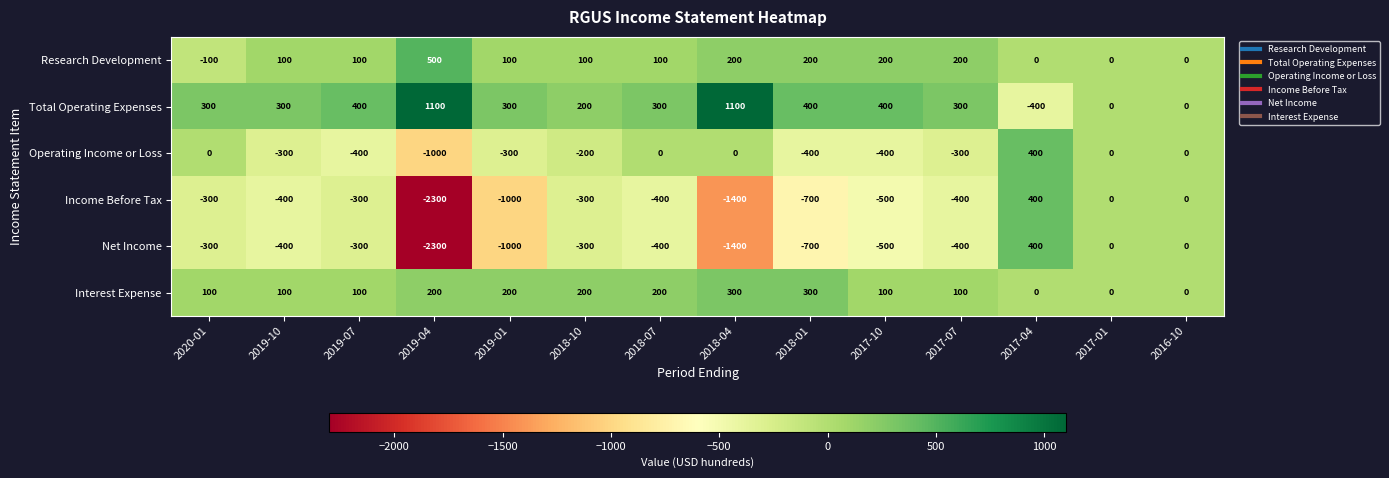

What is the maximum value for Operating Income or Loss?

400